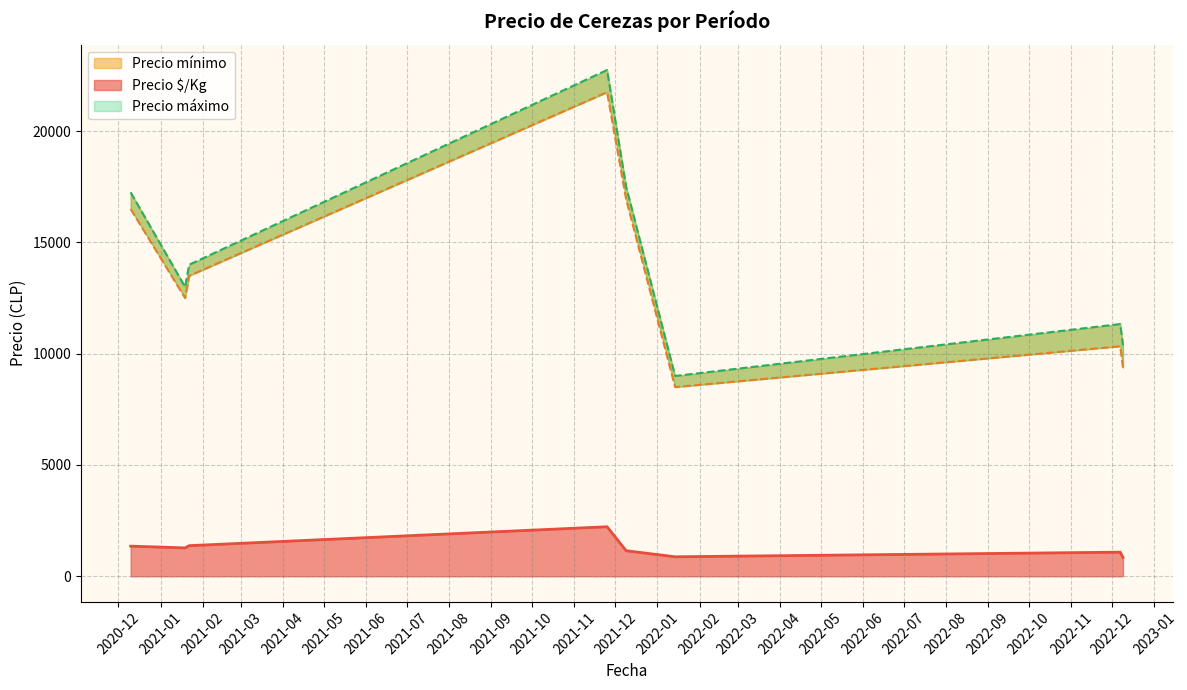

What is the minimum value for Precio $/Kg?

843.8